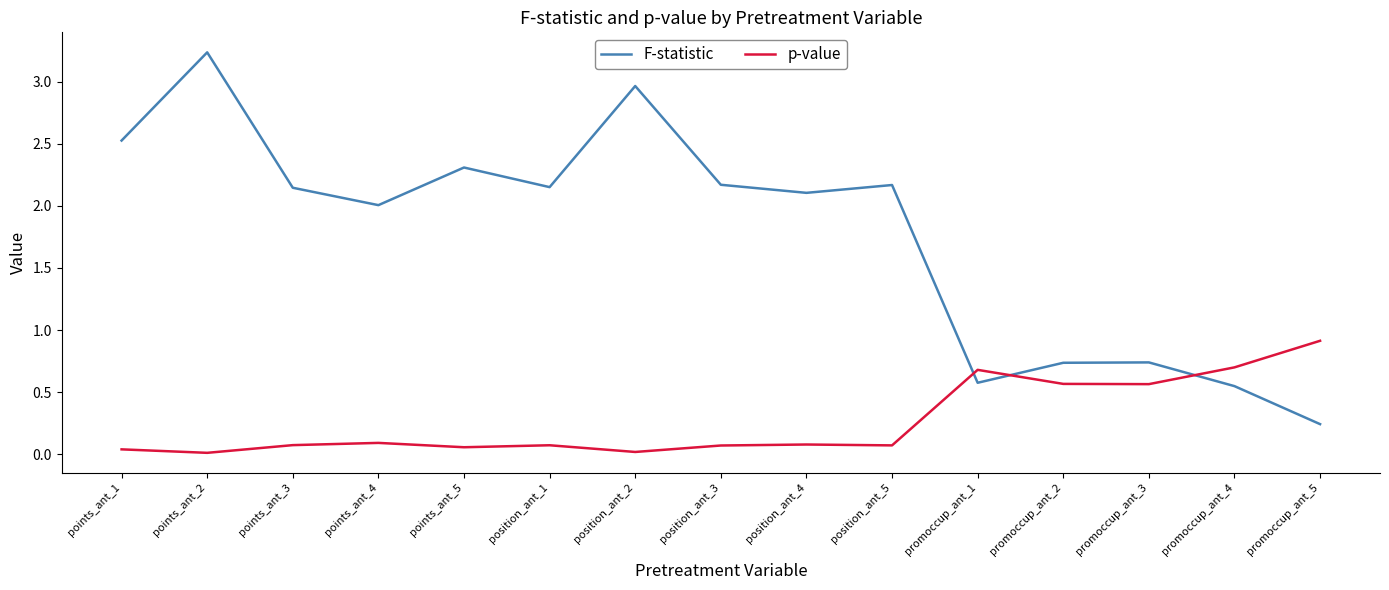

Between which two adjacent categories do F-statistic and p-value first intersect?

position_ant_5 and promoccup_ant_1